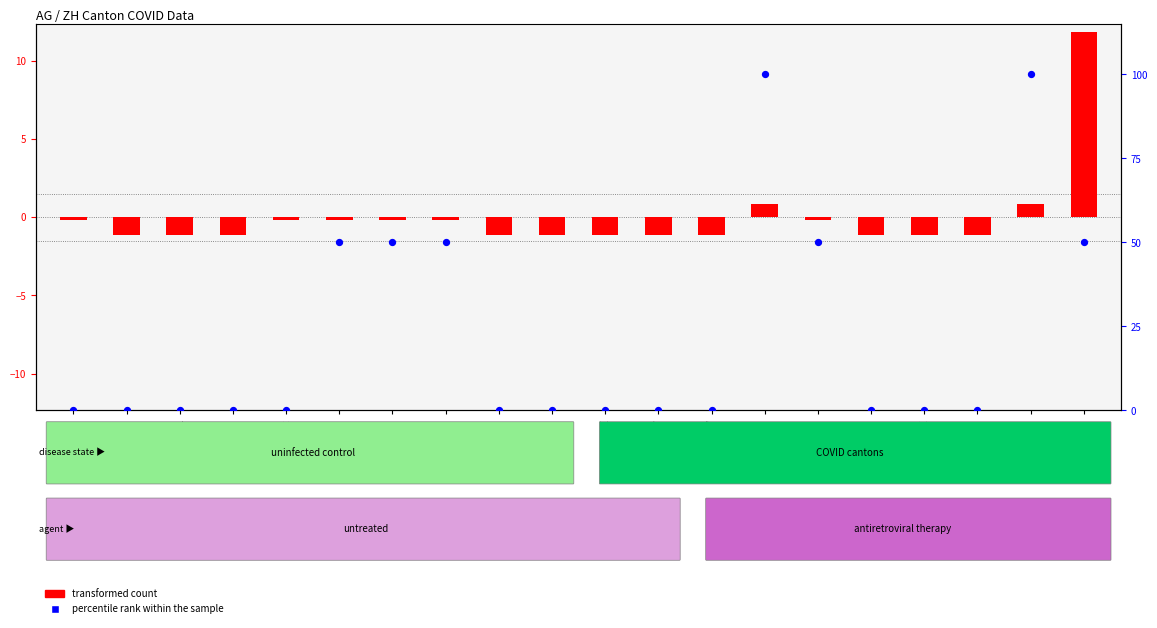

At which category is the sum across all series the highest?

SG